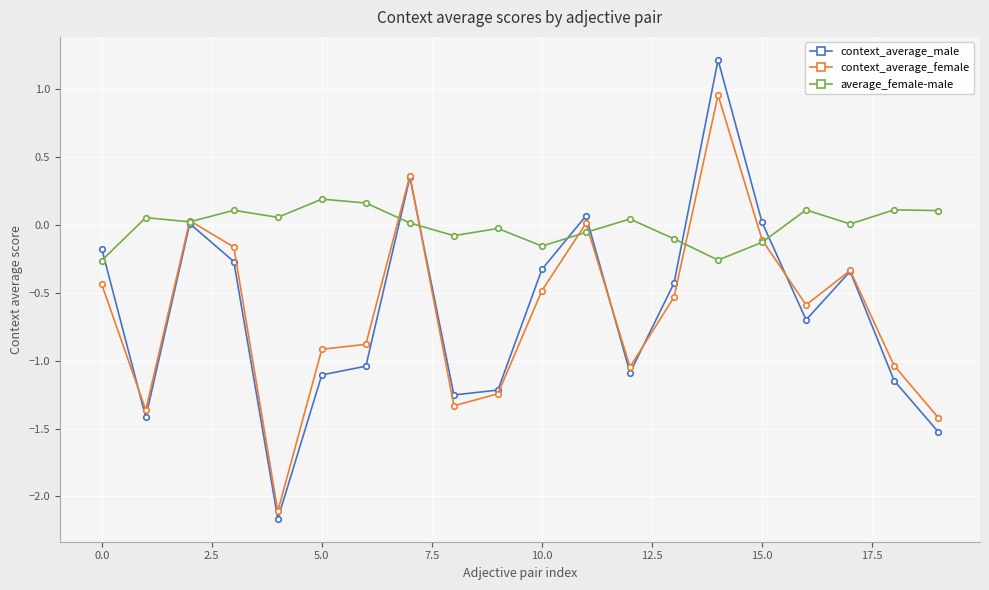

What is the greatest value displayed?

1.2